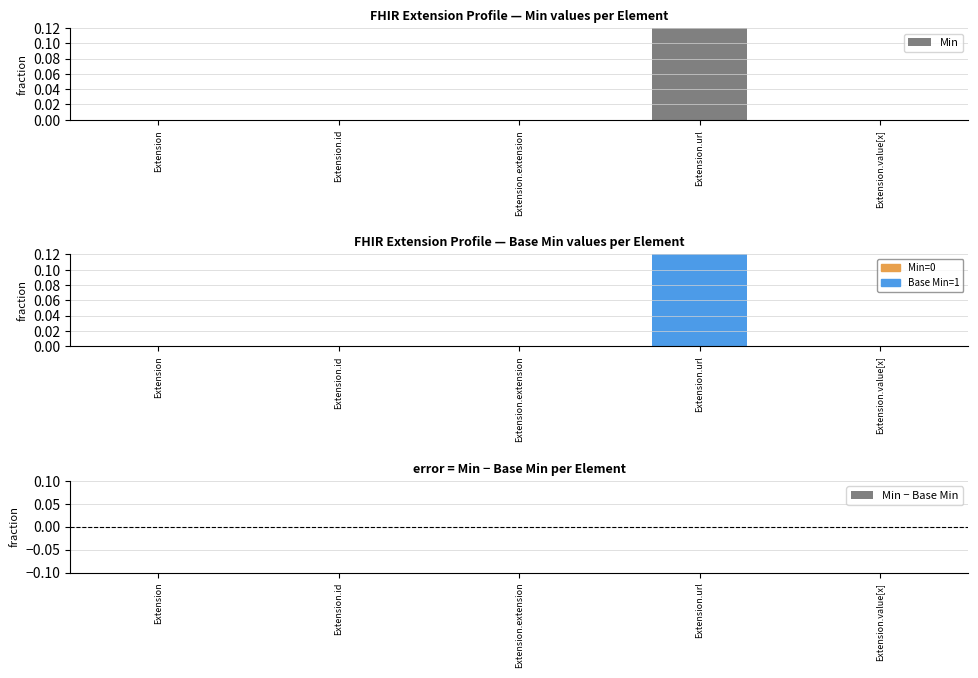

The chart shows a value of 0 at Extension.id. True or false?

True